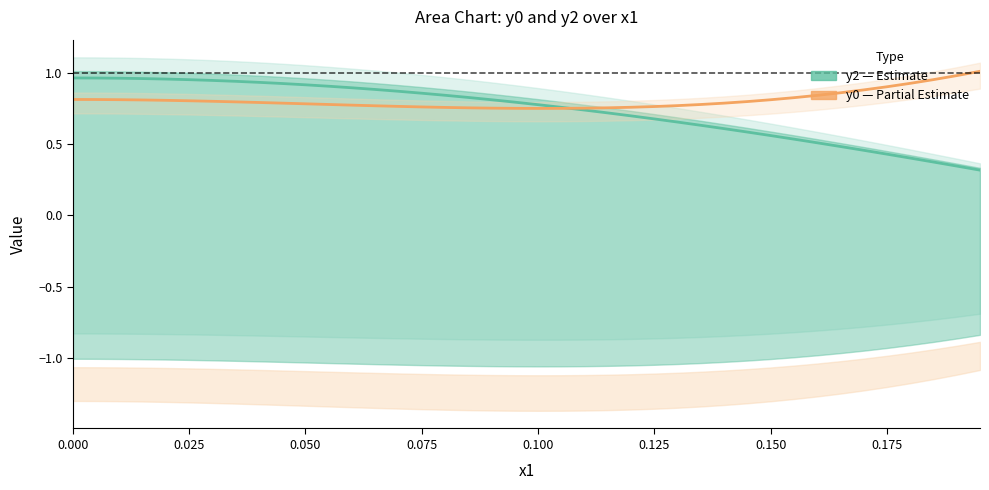

Count the number of data series in this chart.

2